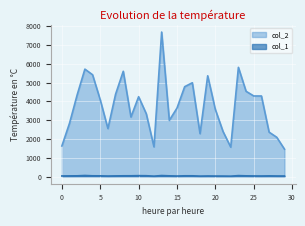

At which label is col_1 closest to 35?

5